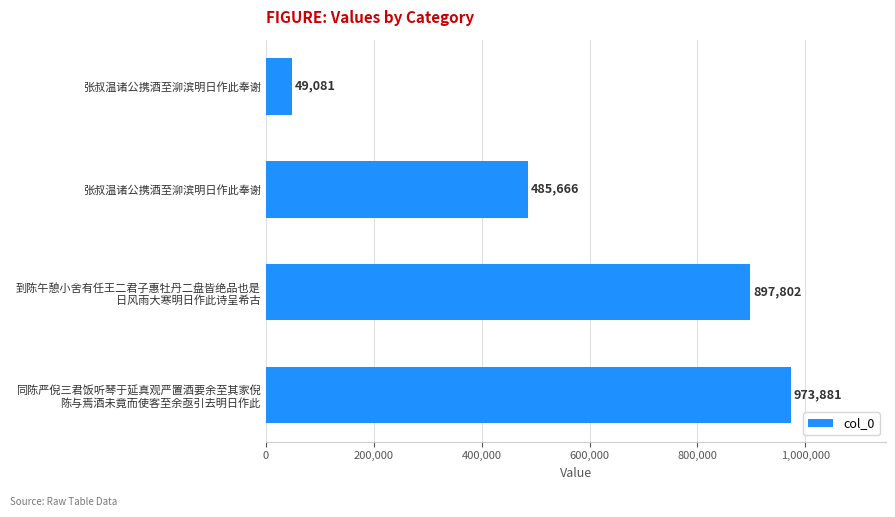

What is the maximum value shown in the chart?

973881